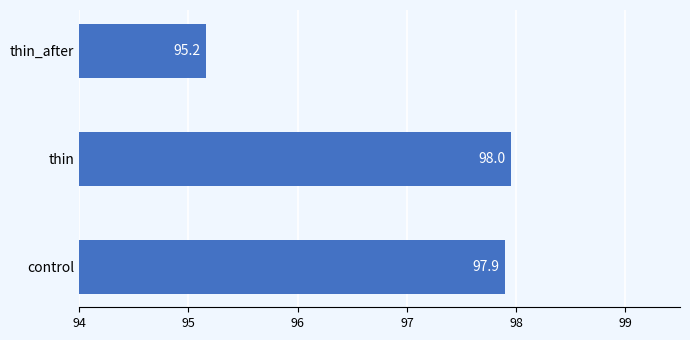

How many data points does each series have?

3